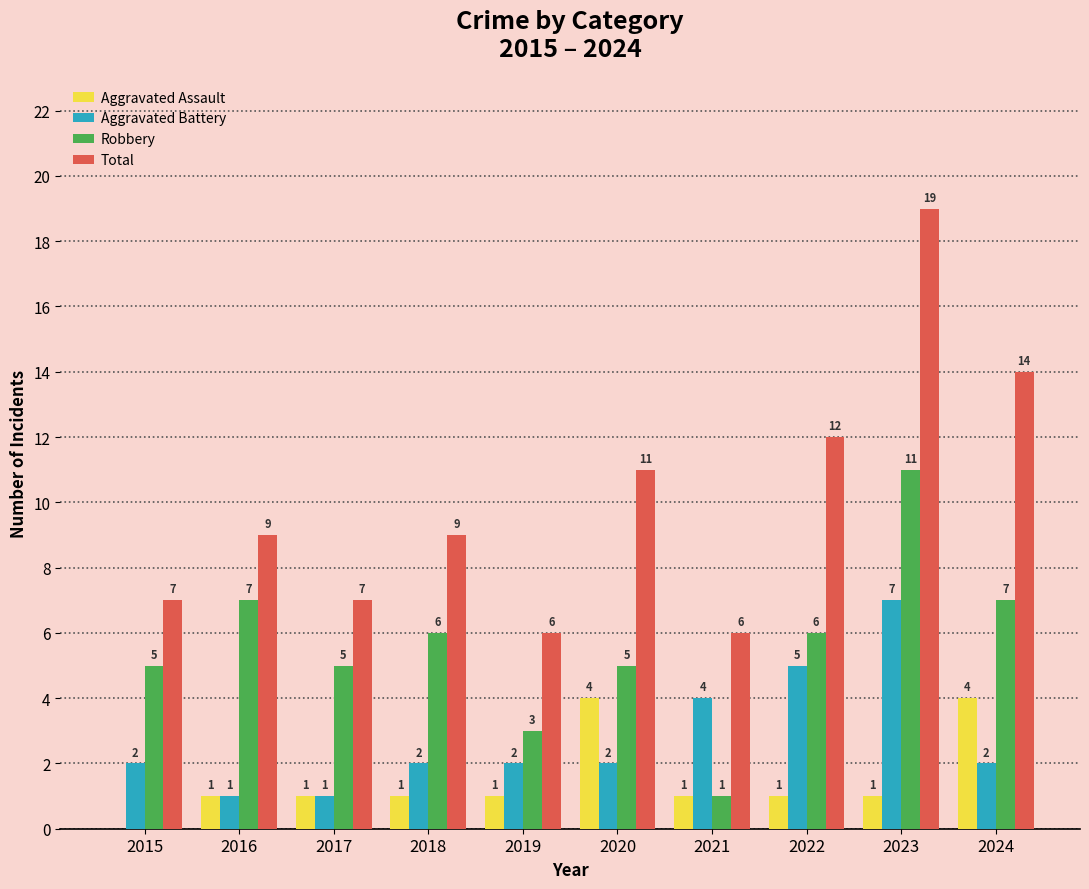

Which series changed the most between 2018 and 2023?

Total